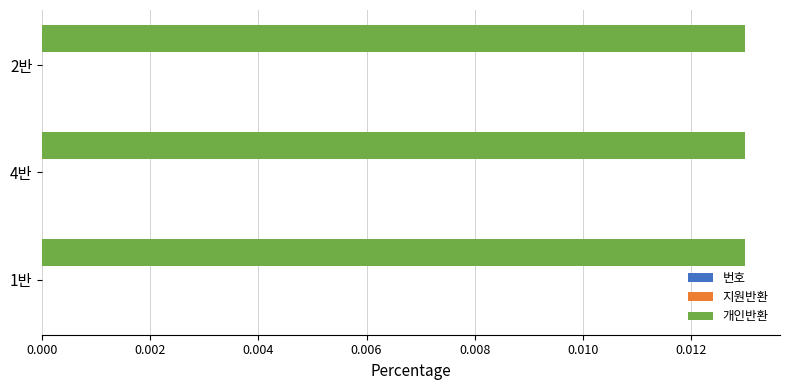

Which series has the largest total across all categories?

개인반환